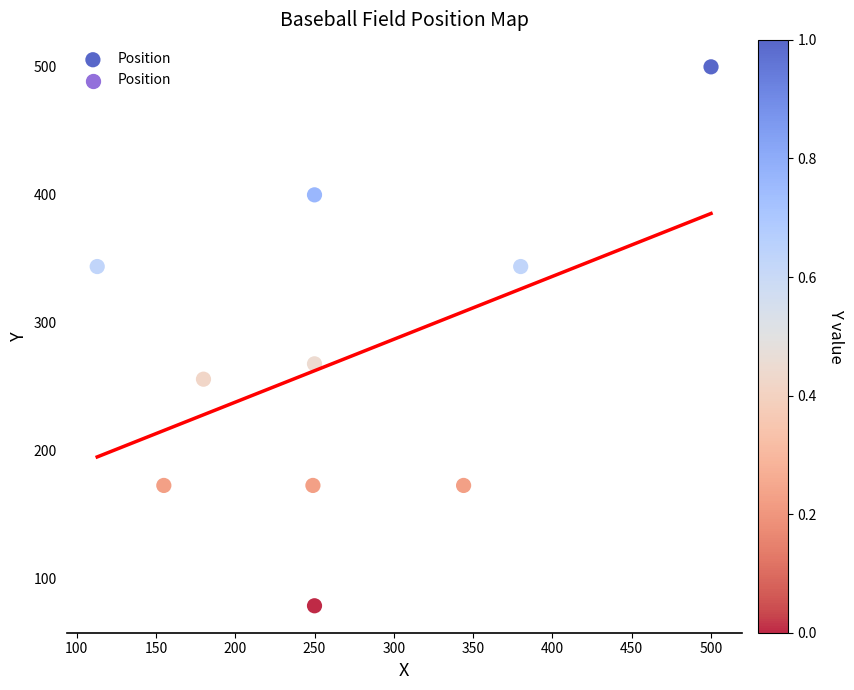

What is the average Y value?

271